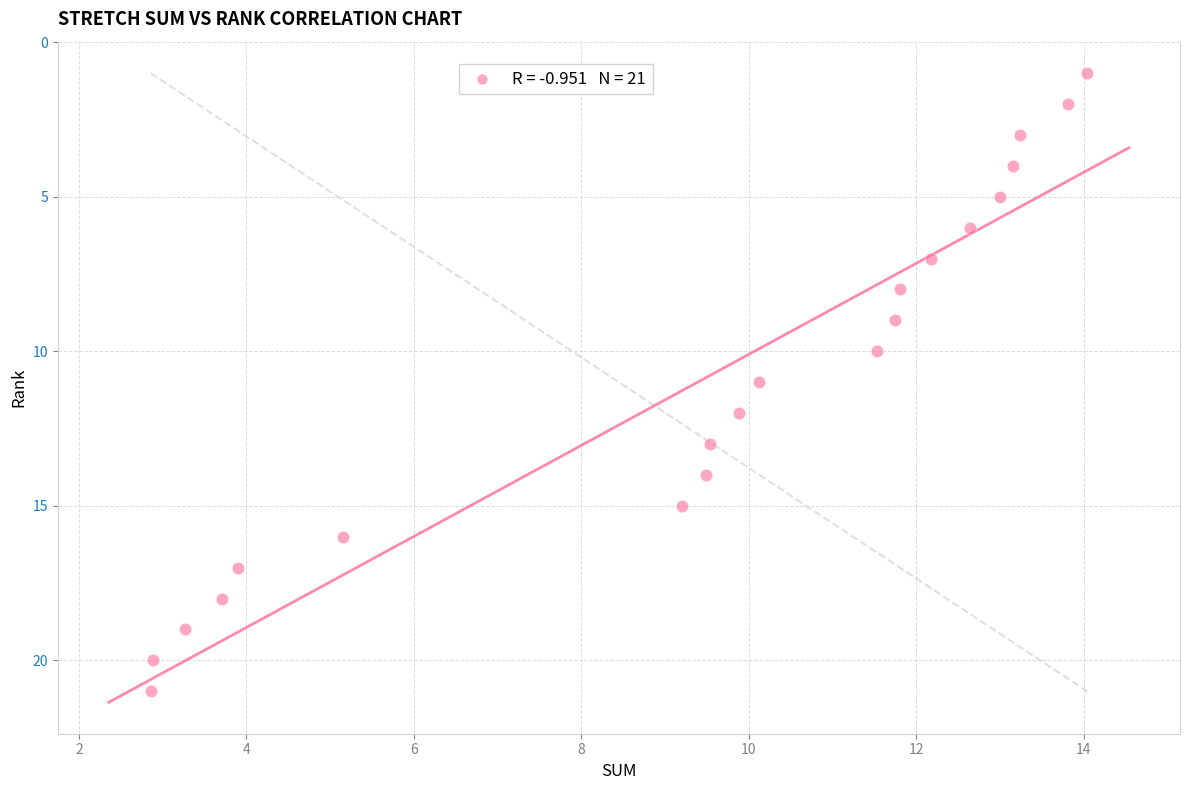

What is the range of Y values (max minus min)?

20